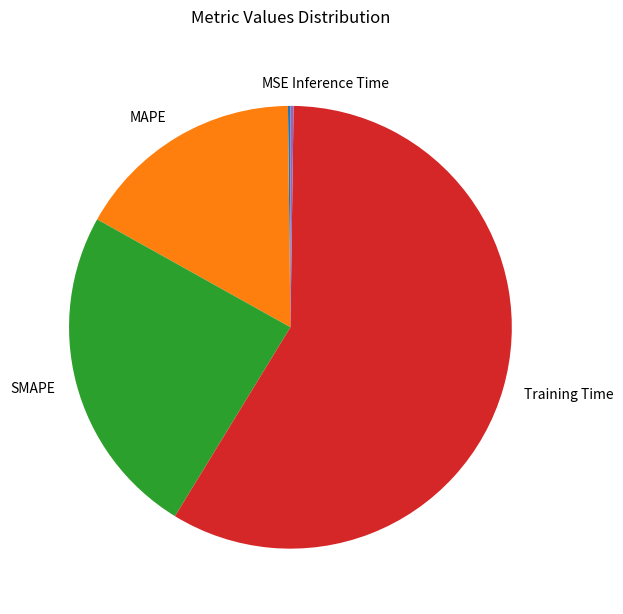

What is the largest slice in the pie chart?

Training Time